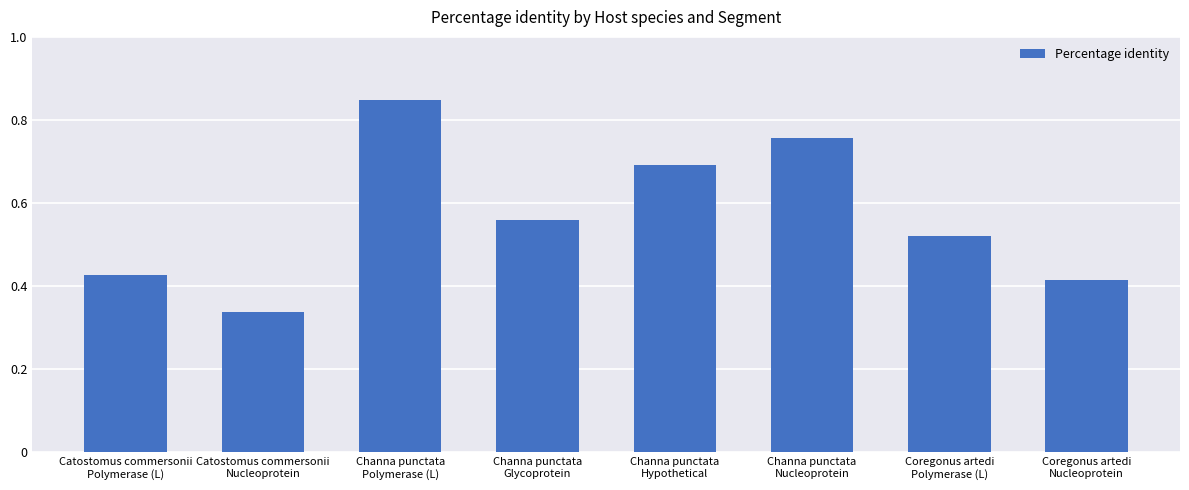

Count the values in the range 0 to 1.

8